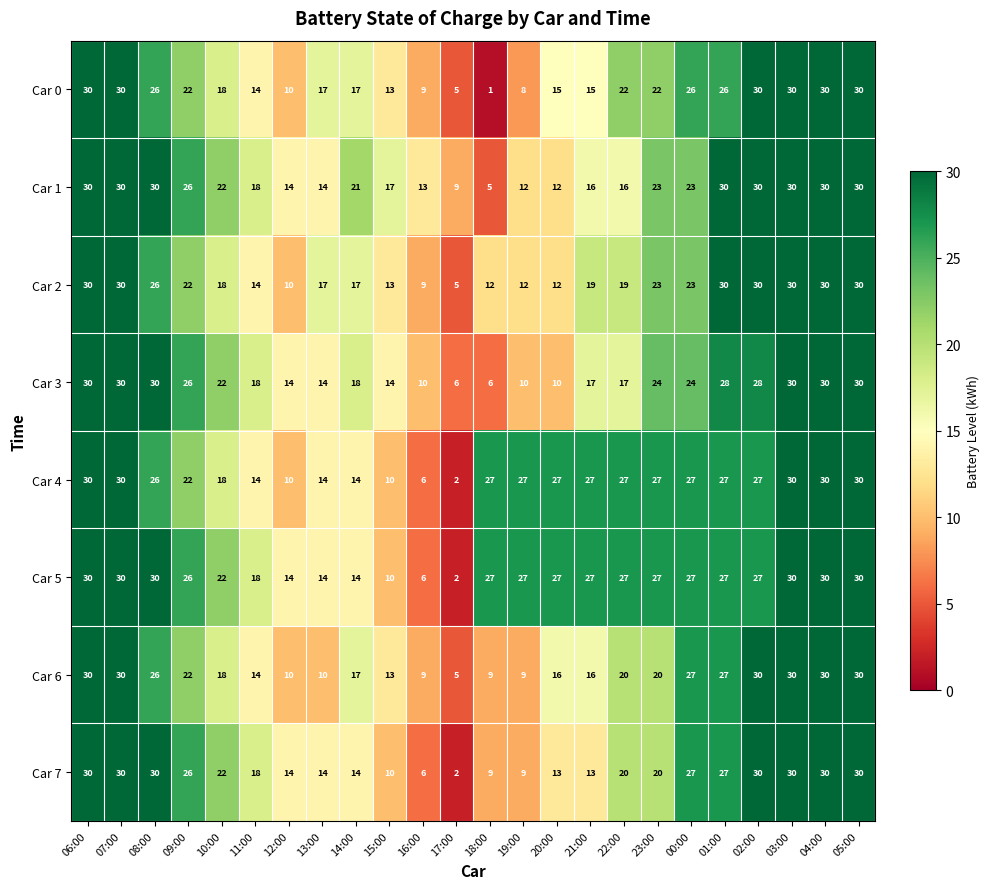

What is the sum of all Car 1 values?

501